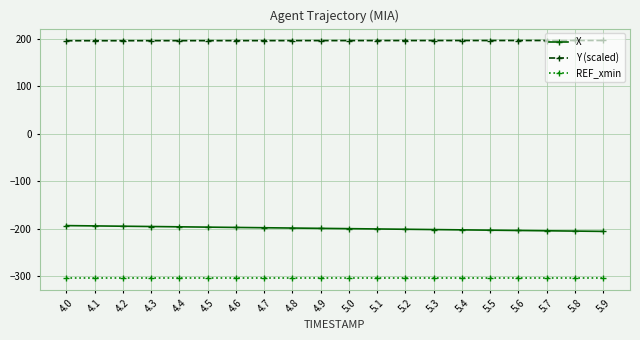

Rank the series by their maximum value, from lowest to highest.

REF_xmin, X, Y (scaled)